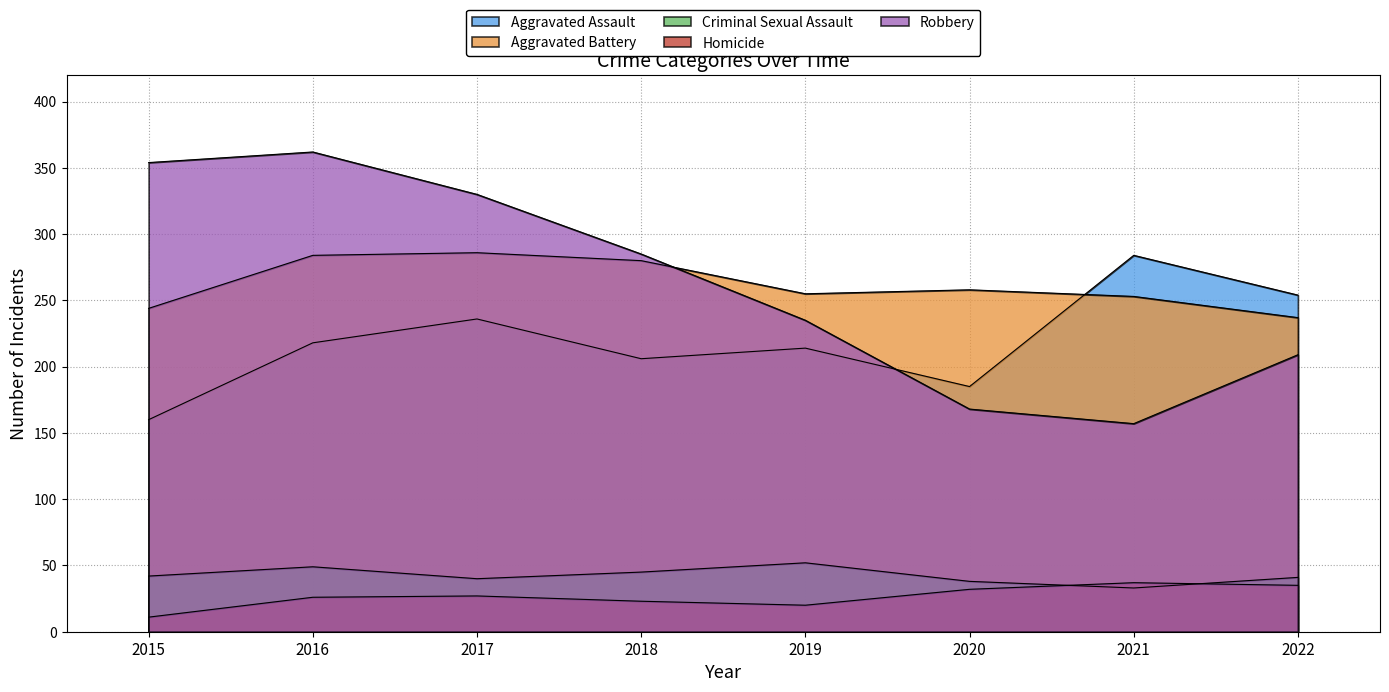

What is the value of the Homicide point at the 8th from the left?

35